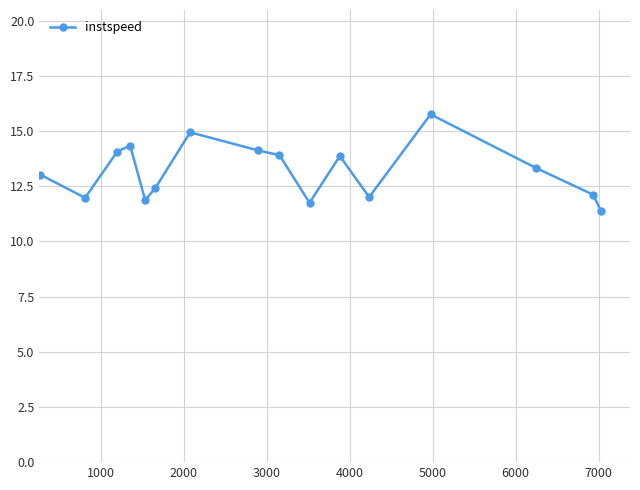

What is the smallest value displayed?

11.4